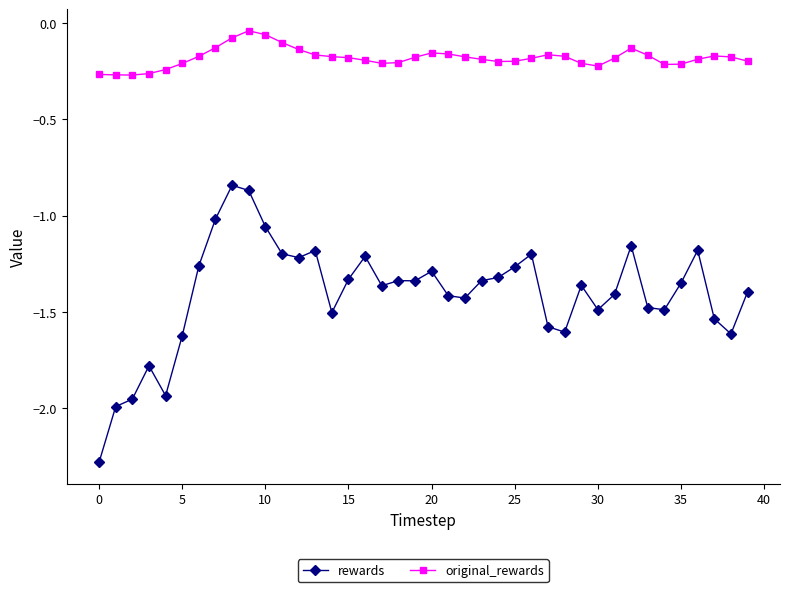

True or false: original_rewards has more than 0 interior local peaks.

True